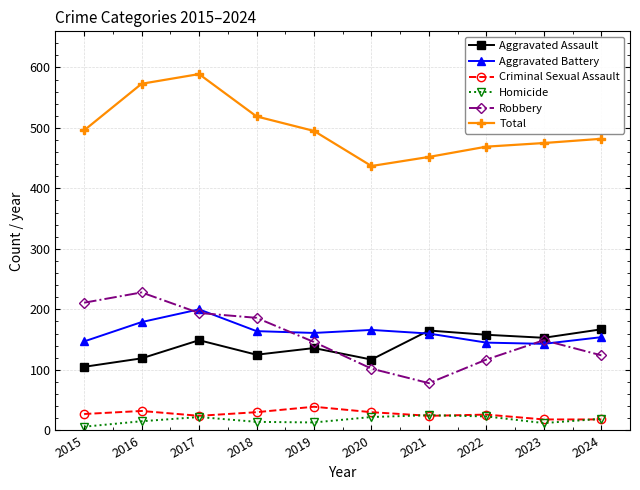

What is the total value across all series at 2019?

990